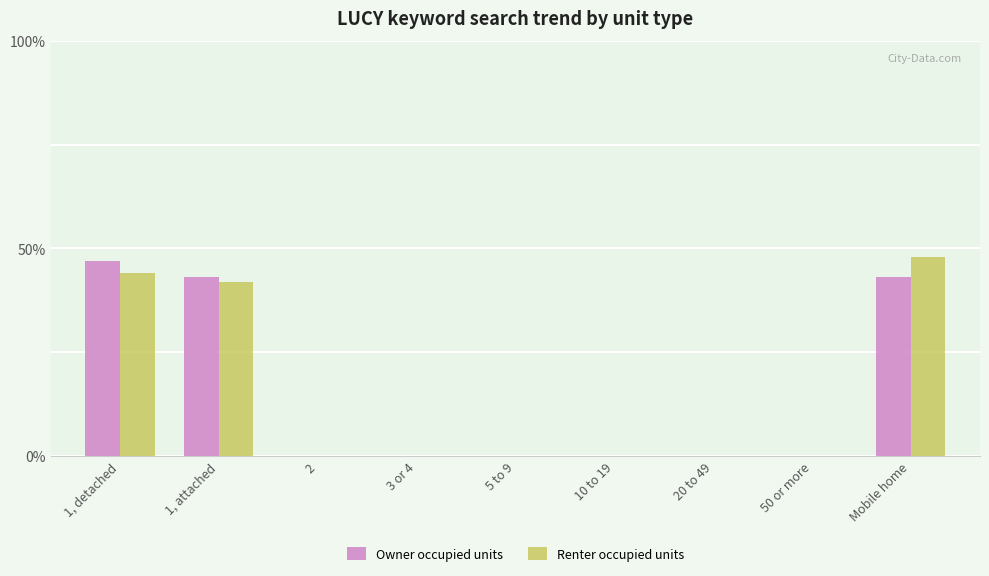

How many series are shown in this chart?

2